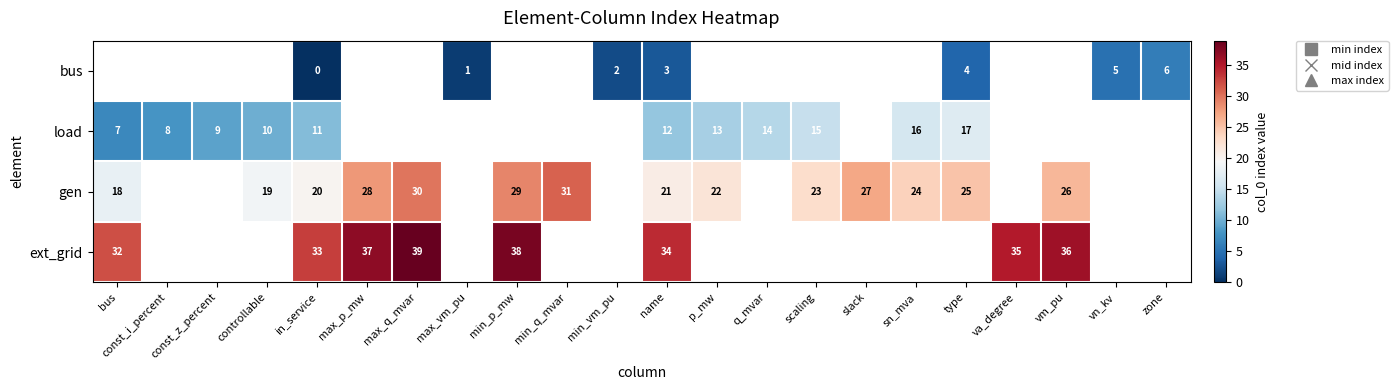

How many values in the bus series exceed 3?

3